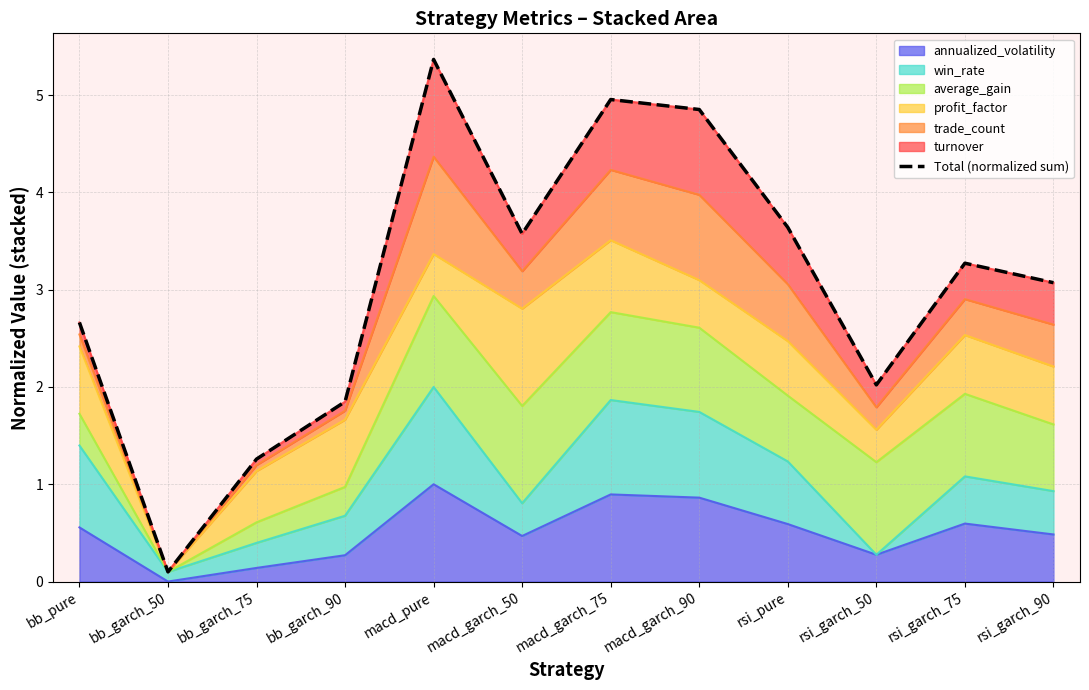

At which category does the data reach its first local valley?

bb_garch_50